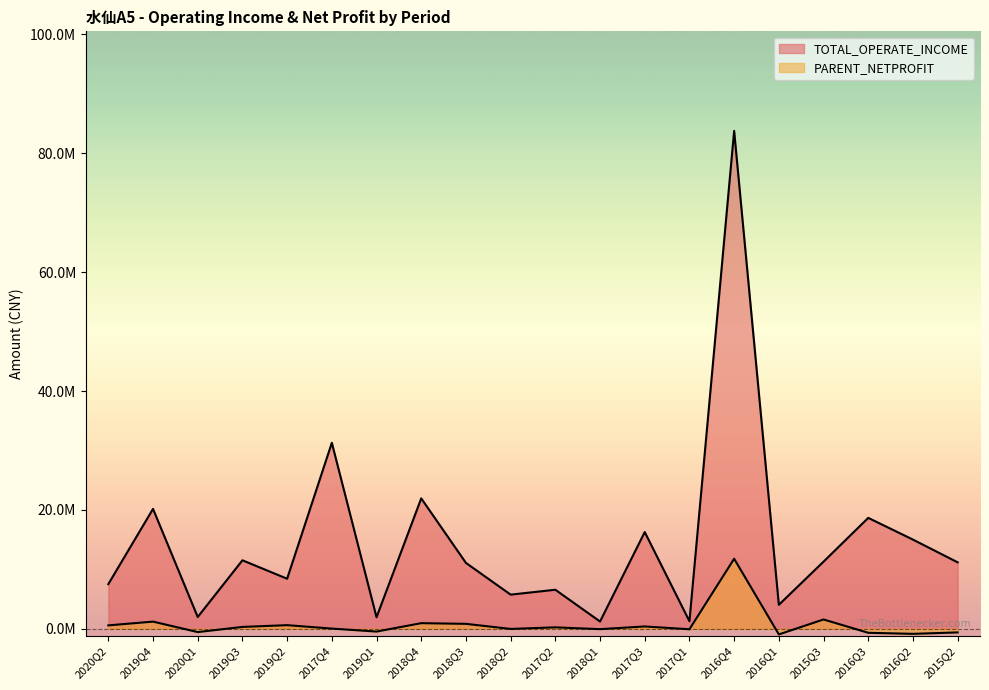

What is the difference between the maximum and minimum values in the PARENT_NETPROFIT series?

12731763.7